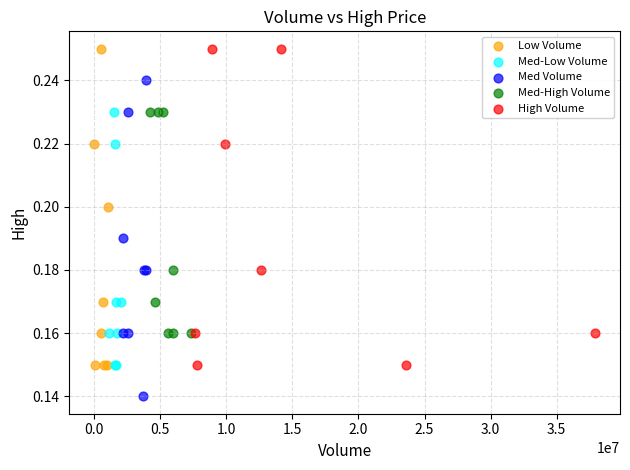

Which series reaches the minimum Y coordinate?

Med Volume